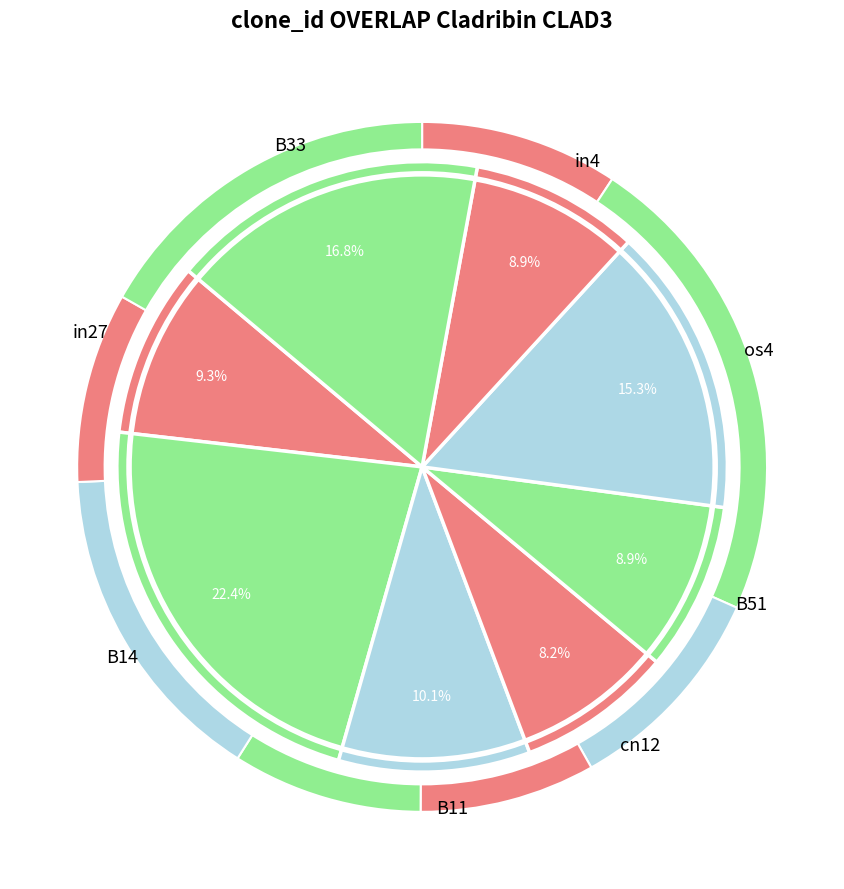

Count the number of slices in the pie.

8